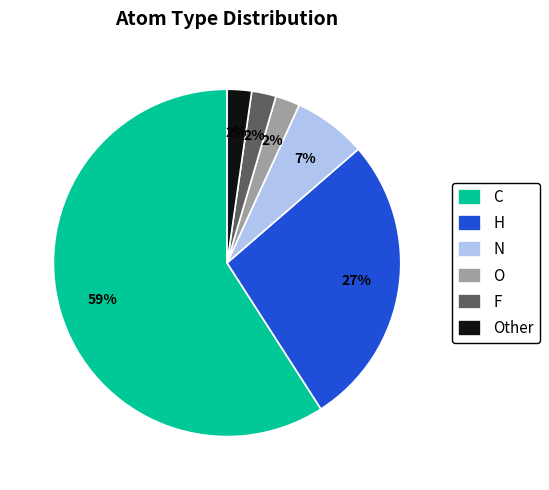

Do F and C together represent more than half of the pie?

Yes